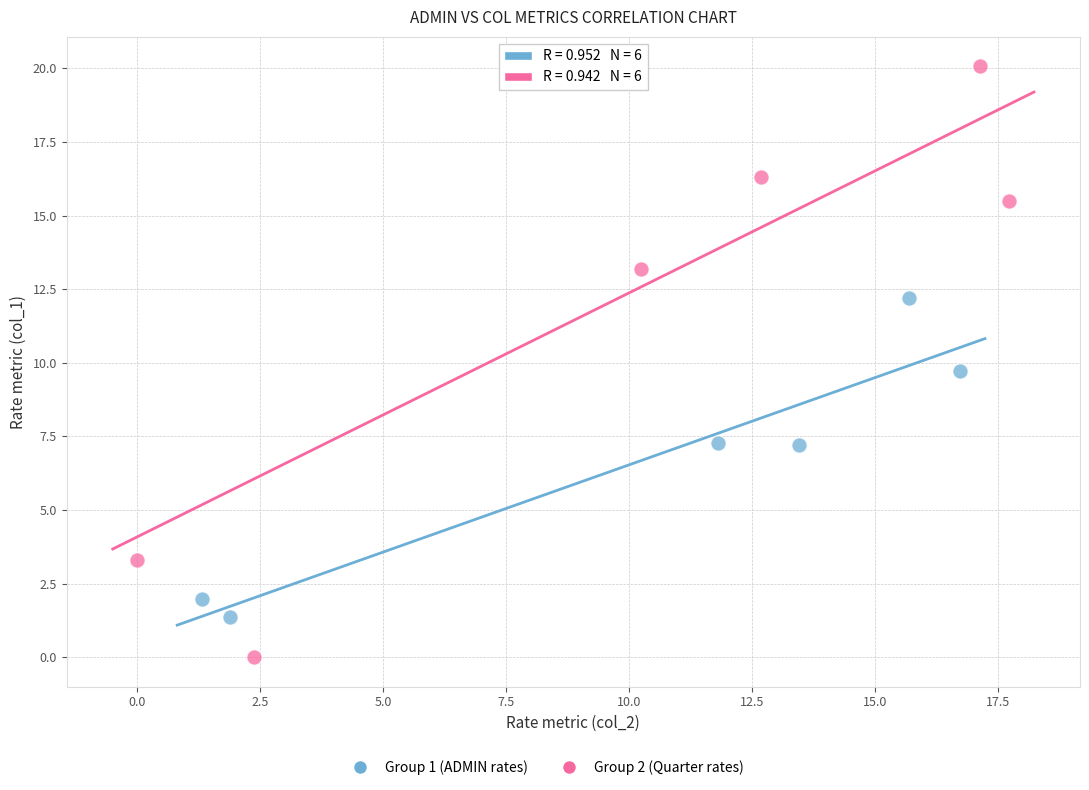

Which series contains the highest Y value?

Group 2 (Quarter rates)